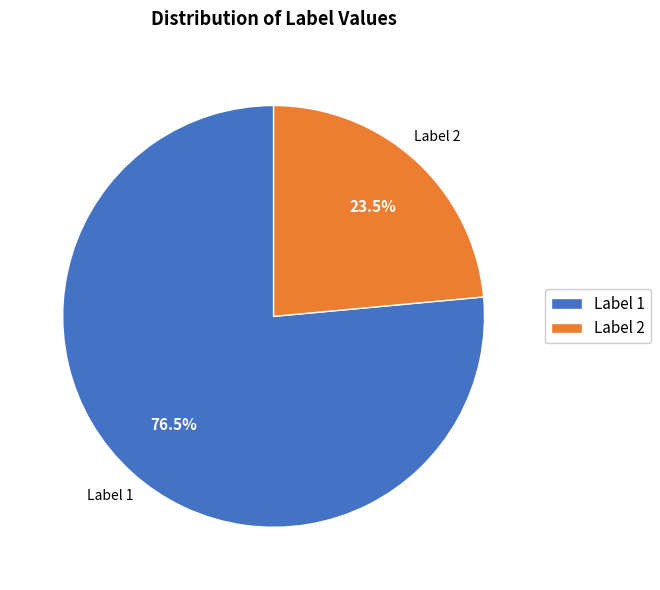

How many segments does this pie chart have?

2